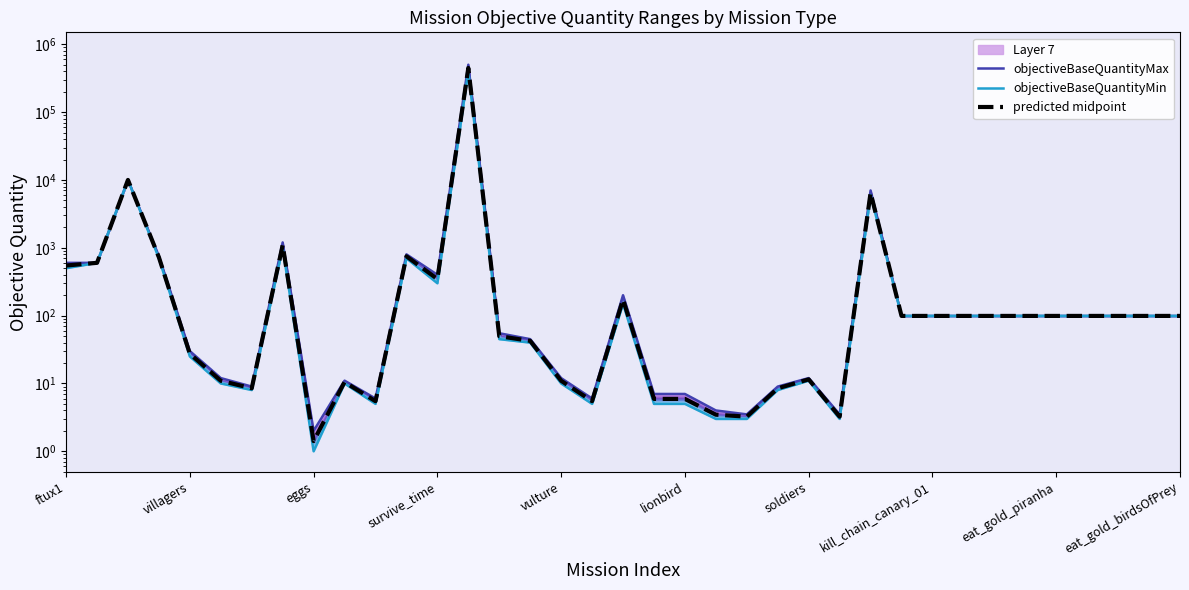

How many lines are shown in the chart?

3